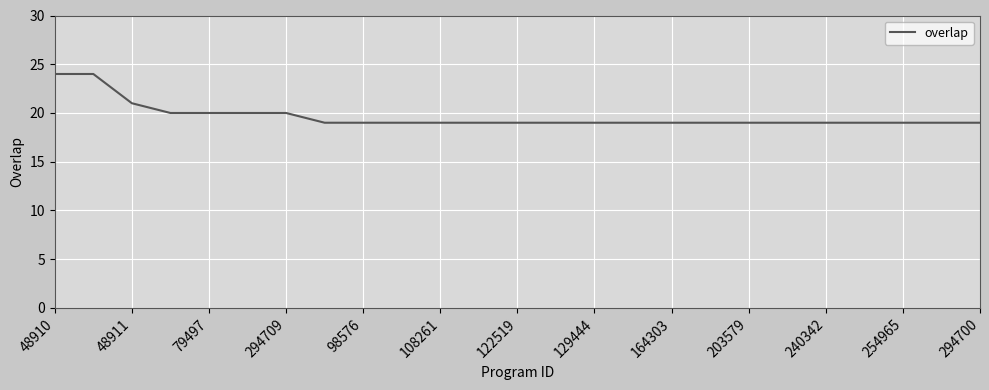

What is the minimum value shown in the chart?

19